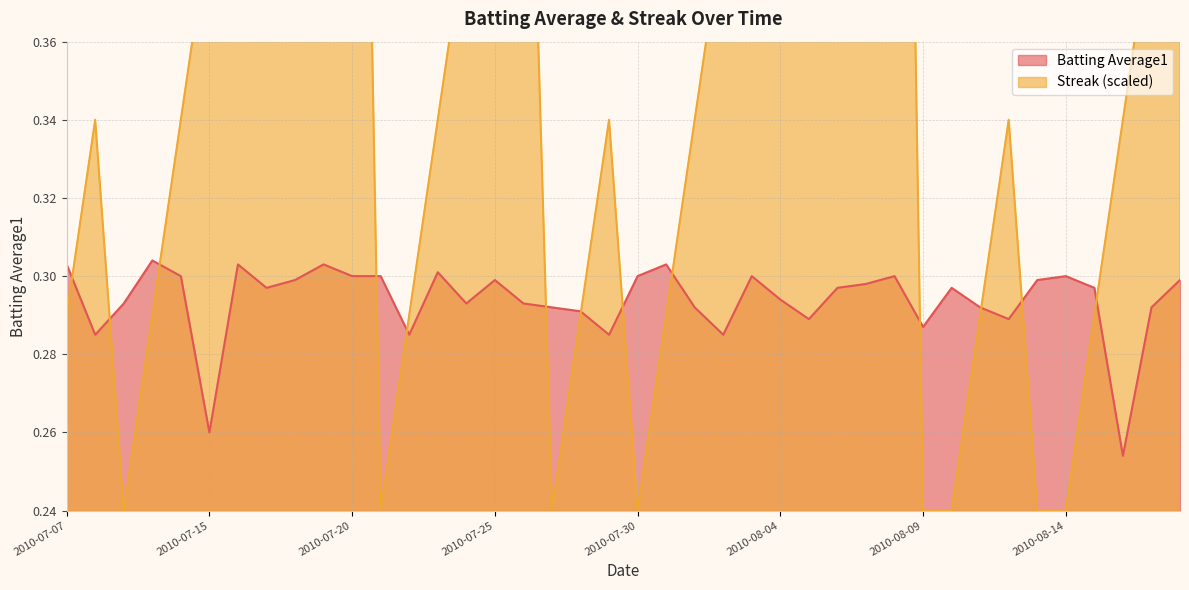

After their last crossing, which series has the higher values: Batting Average1 or Streak?

Streak